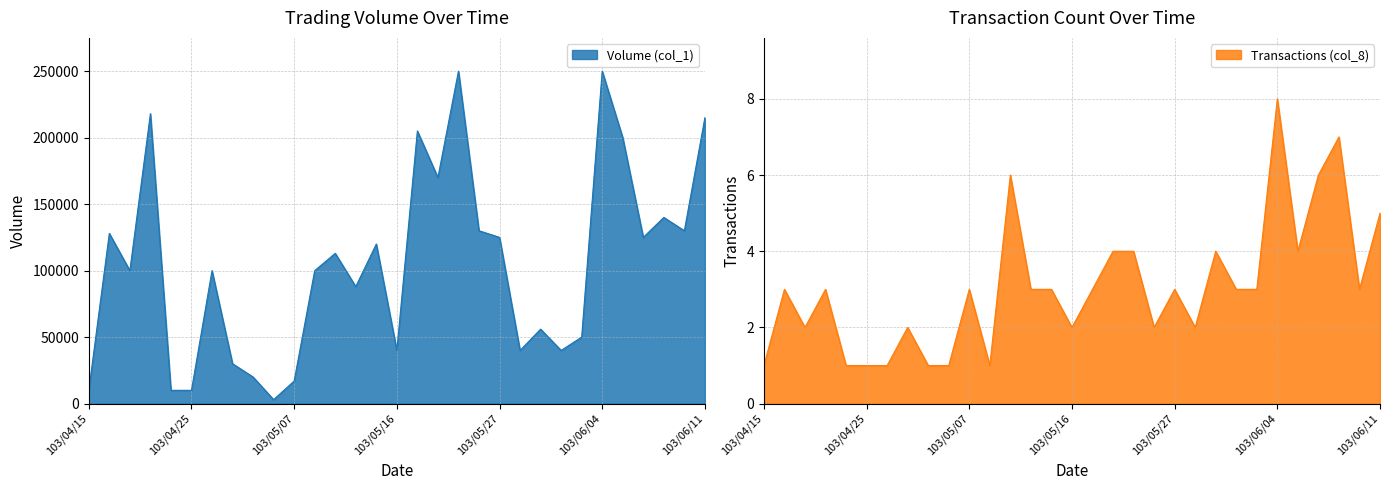

The Transactions (col_8) series shows 1 at 103/05/30. True or false?

False